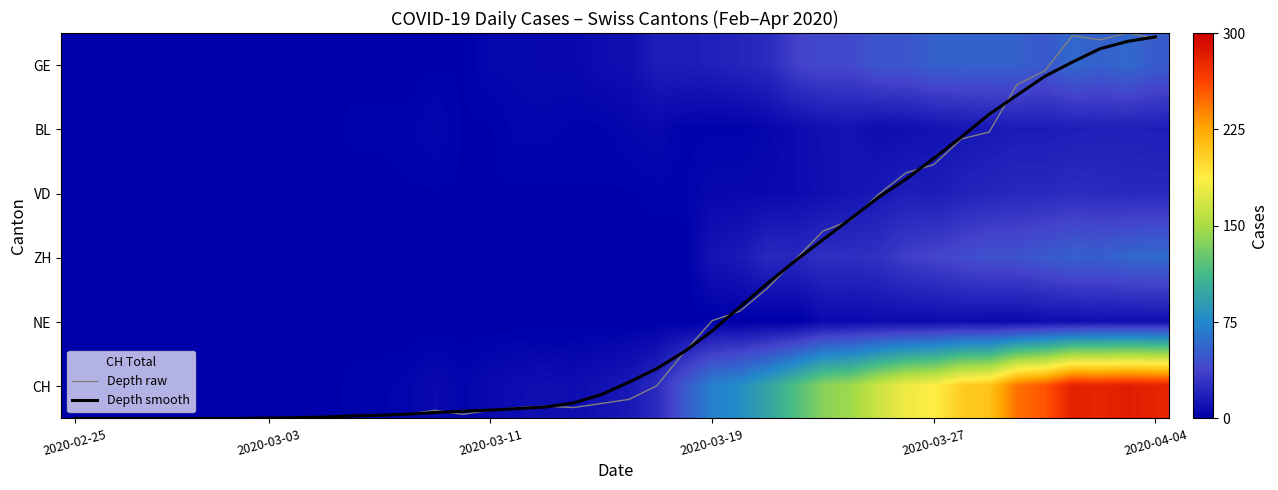

At how many categories does at least one series exceed 217?

6